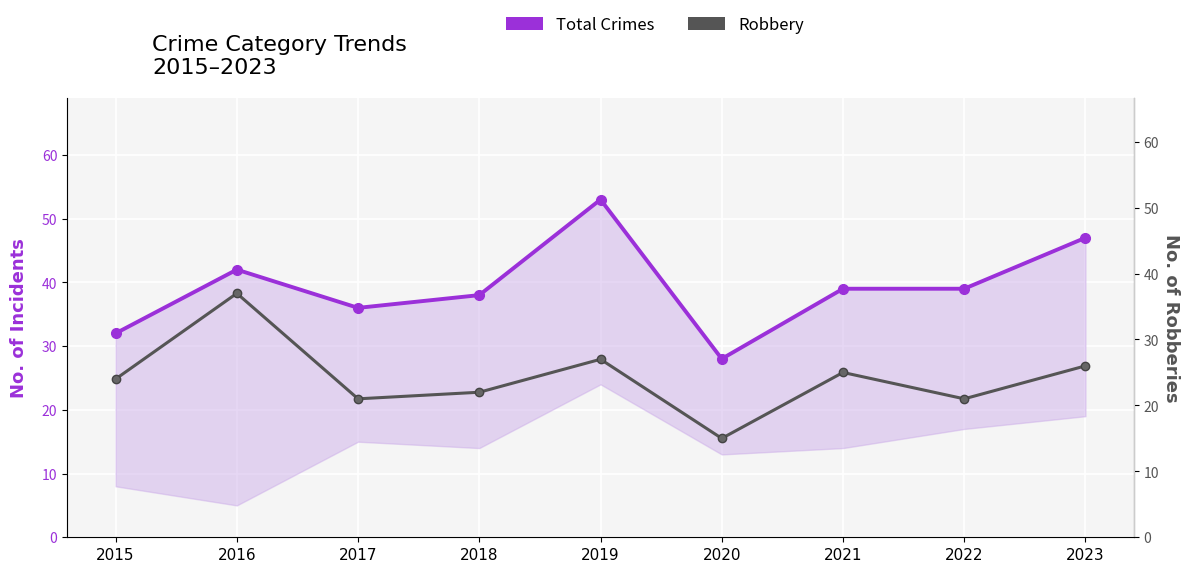

The Robbery series shows 21 at 2017. True or false?

True